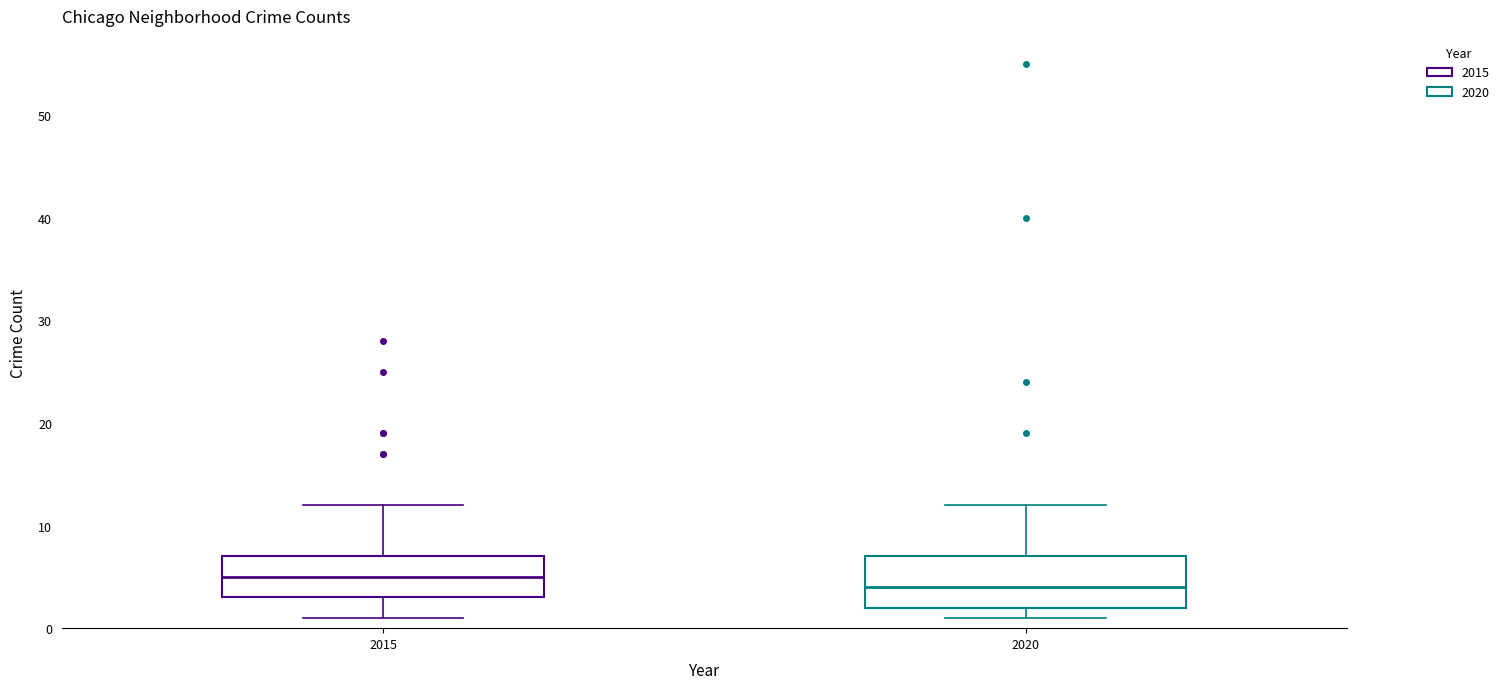

Where does the upper whisker of the box at x = 2015 end on the y-axis? The values are not printed on the chart, so give them approximately, as read against the axis.

12